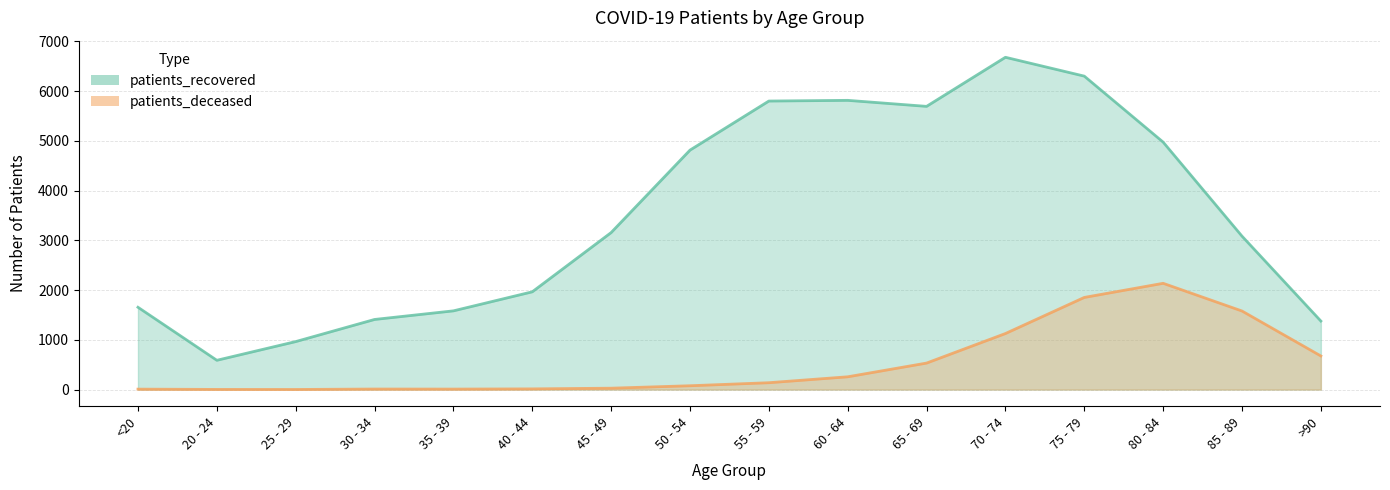

The value of patients_recovered at 50 - 54 is 4815. True or false?

True